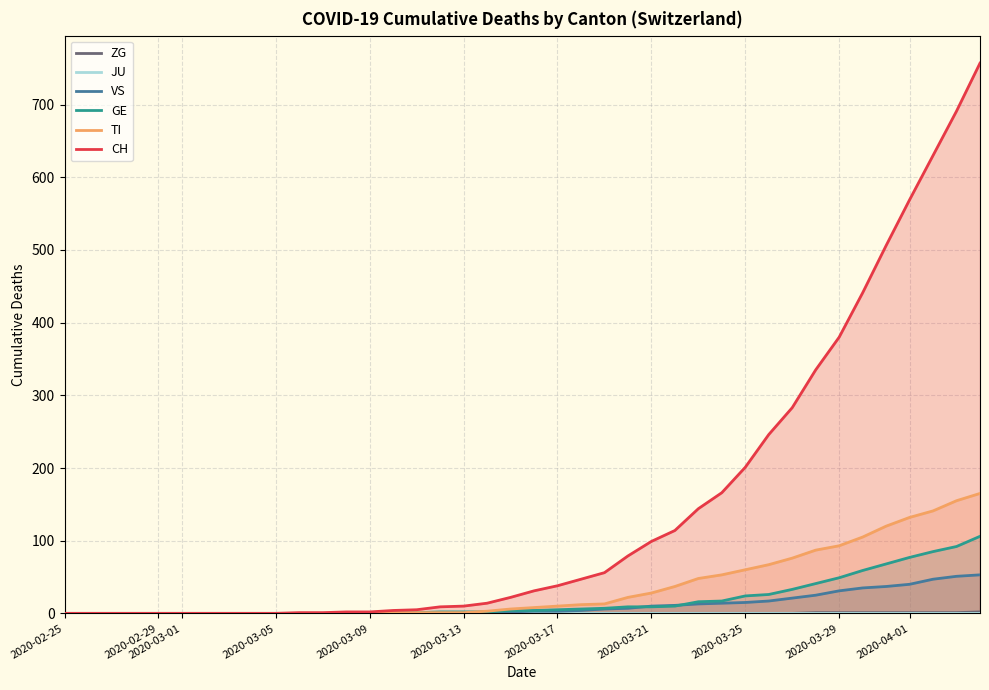

True or false: TI and ZG intersect in this chart.

False